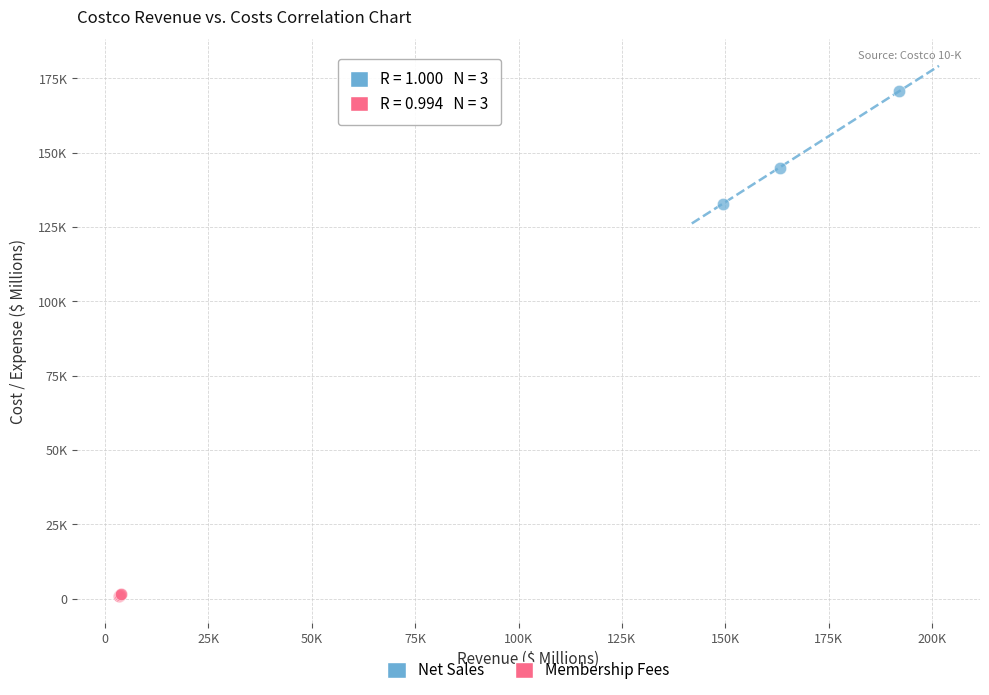

Which series has the widest spread of Y values?

Net Sales